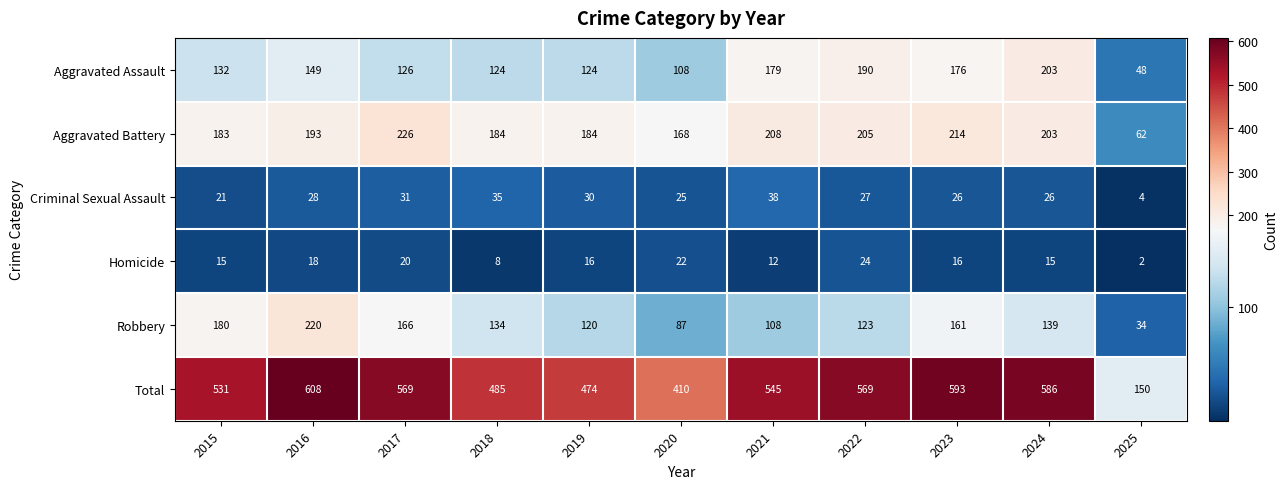

What is the maximum value shown in the chart?

608